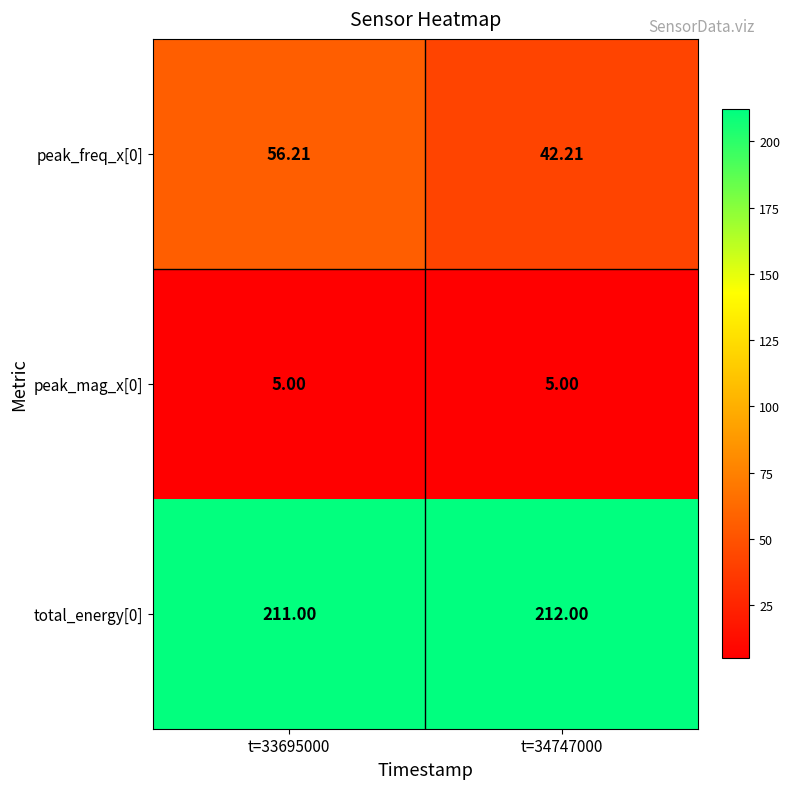

Count the number of categories in the chart.

2